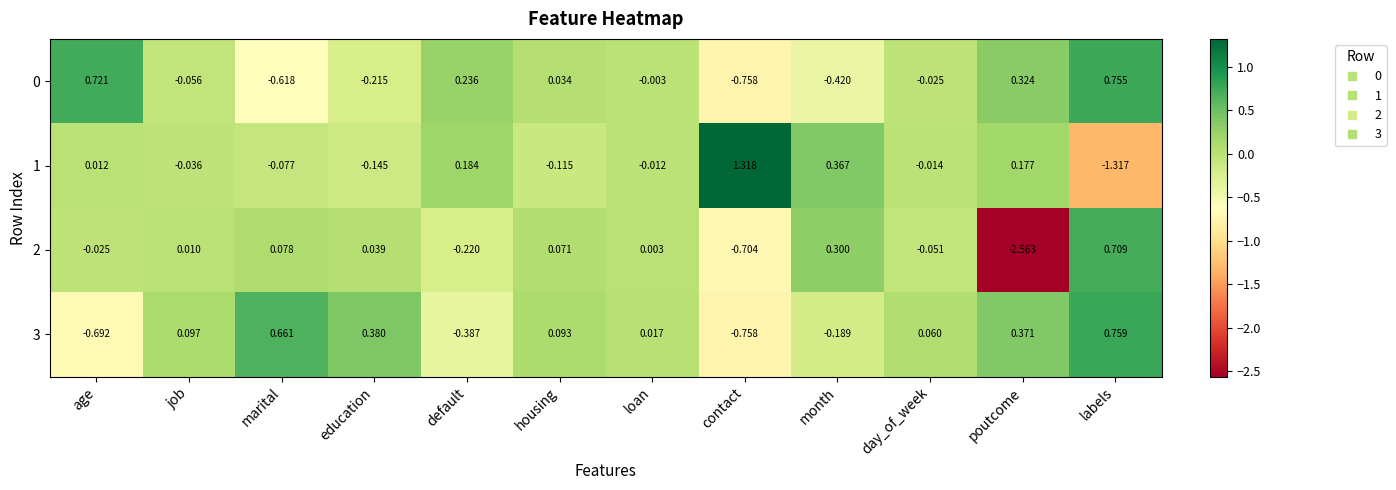

Where does the 3 series first go above 0?

job